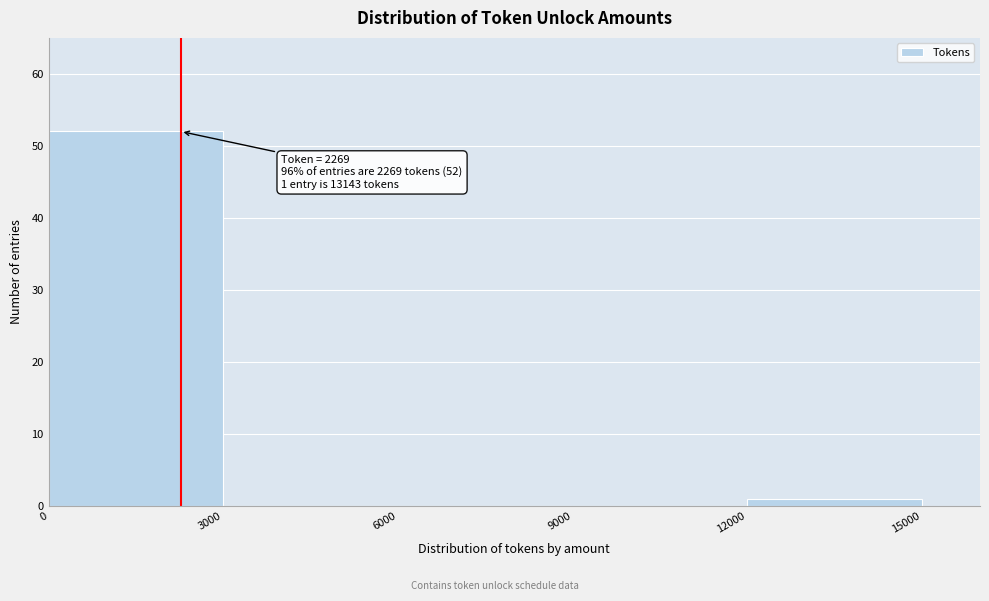

Which range on the x-axis has the tallest bar?

0 to 3000